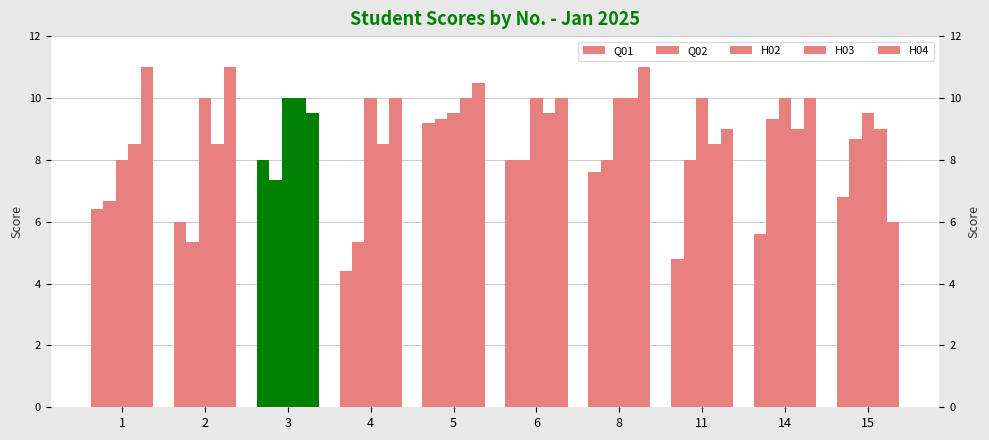

Reading right to left, extract all data points from this chart.

Q01: 15=6.8	14=5.6	11=4.8	8=7.6	6=8.0	5=9.2	4=4.4	3=8.0	2=6.0	1=6.4
Q02: 15=8.7	14=9.3	11=8.0	8=8.0	6=8.0	5=9.3	4=5.3	3=7.3	2=5.3	1=6.7
H02: 15=9.5	14=10.0	11=10.0	8=10.0	6=10.0	5=9.5	4=10.0	3=10.0	2=10.0	1=8.0
H03: 15=9.0	14=9.0	11=8.5	8=10.0	6=9.5	5=10.0	4=8.5	3=10.0	2=8.5	1=8.5
H04: 15=6.0	14=10.0	11=9.0	8=11.0	6=10.0	5=10.5	4=10.0	3=9.5	2=11.0	1=11.0